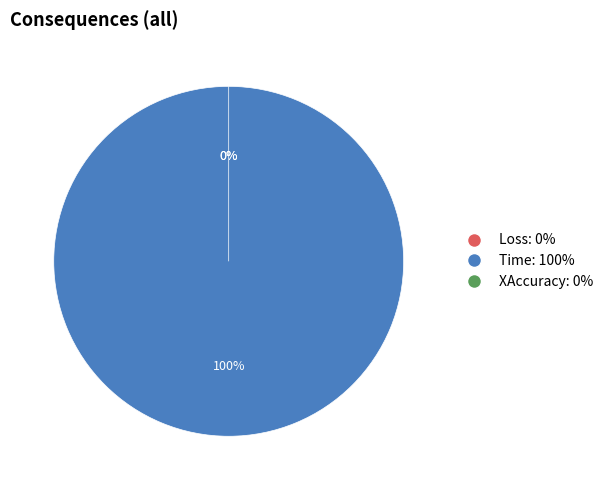

Is there a majority slice in this chart?

Yes